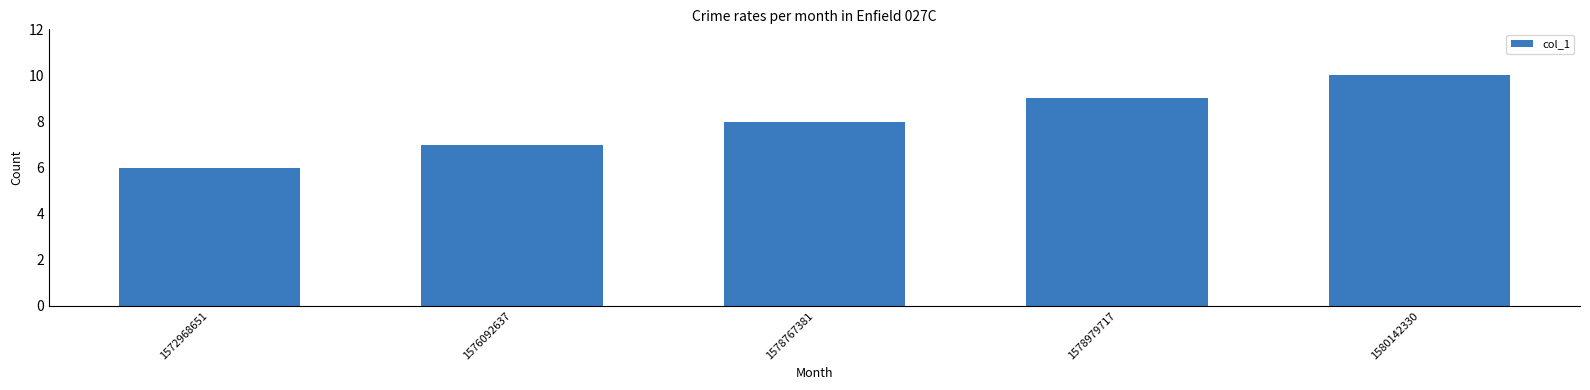

What value does the data have at 1578979717?

9